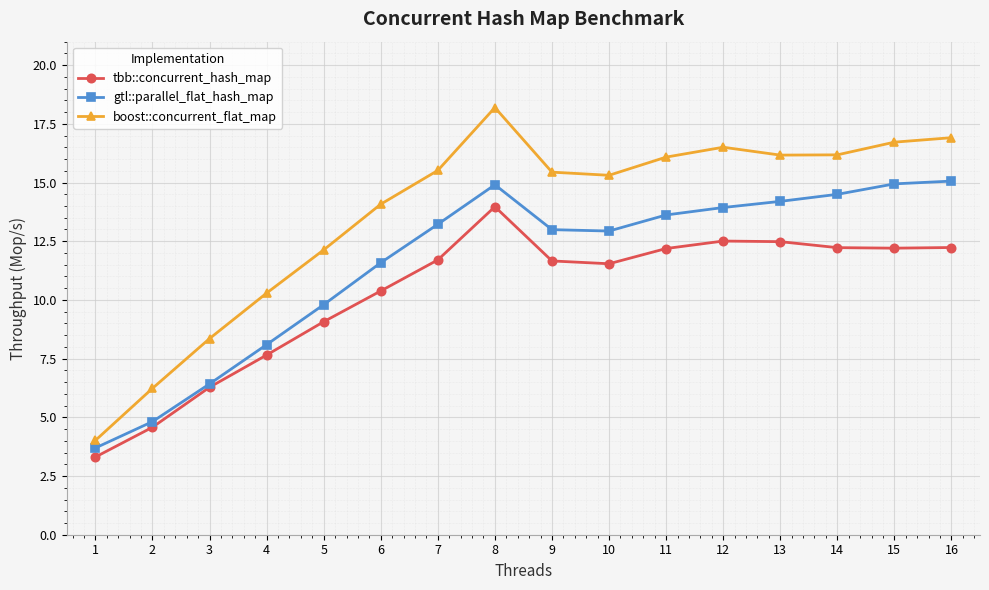

Does the chart display data point markers on the line(s)?

Yes